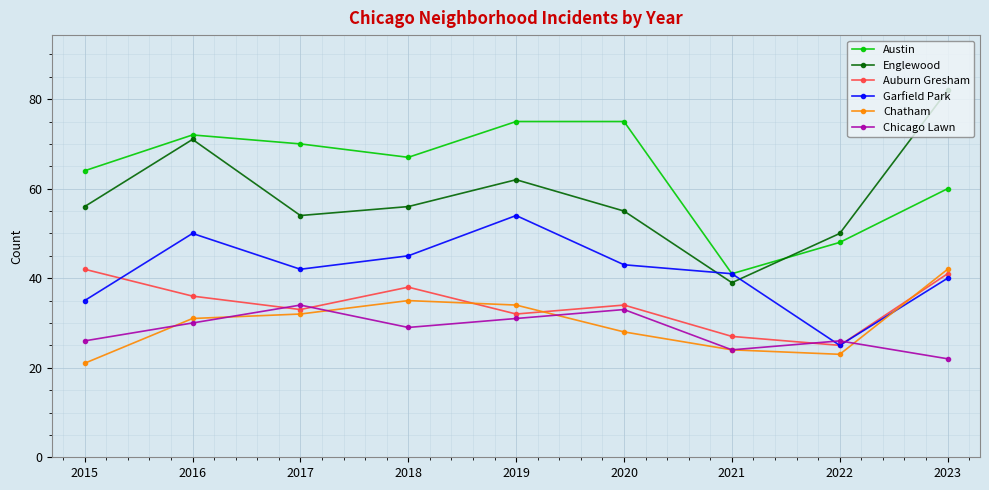

What is the spread (max minus min) of values at 2023?

60